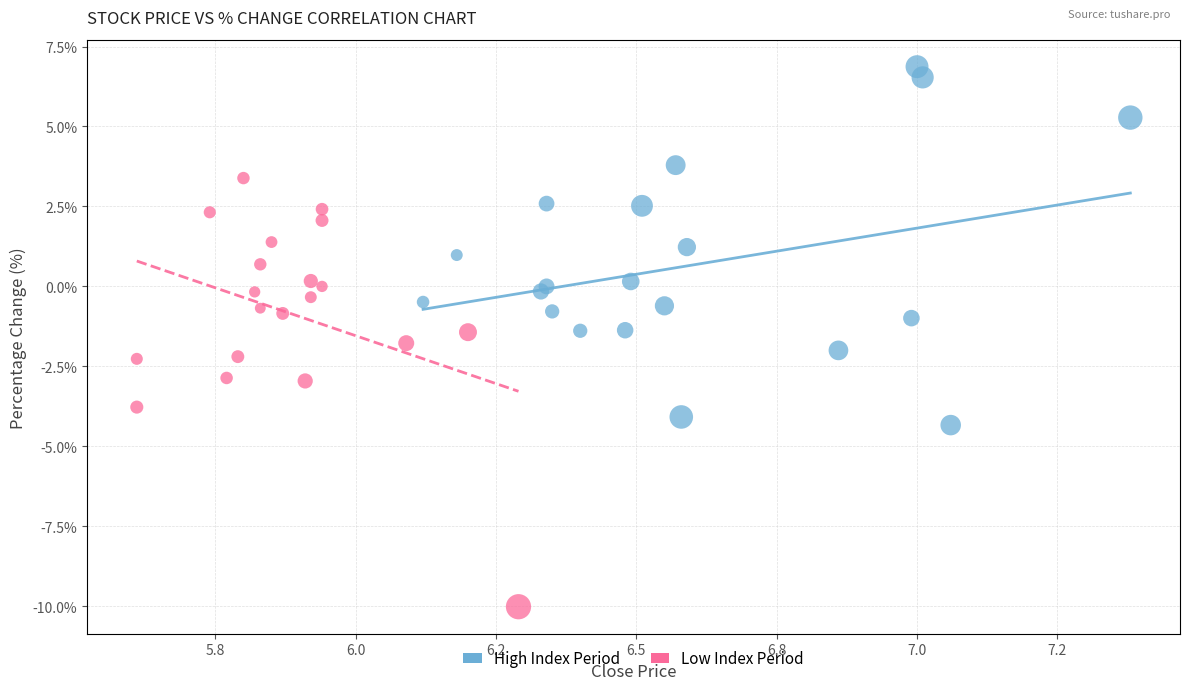

Which series reaches the maximum Y coordinate?

High Index Period